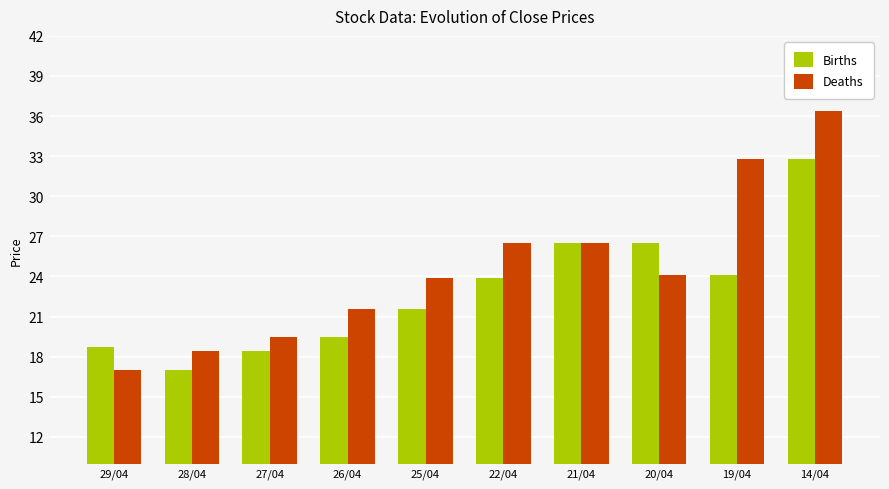

The value of Deaths at 22/04 is 8.7. True or false?

False